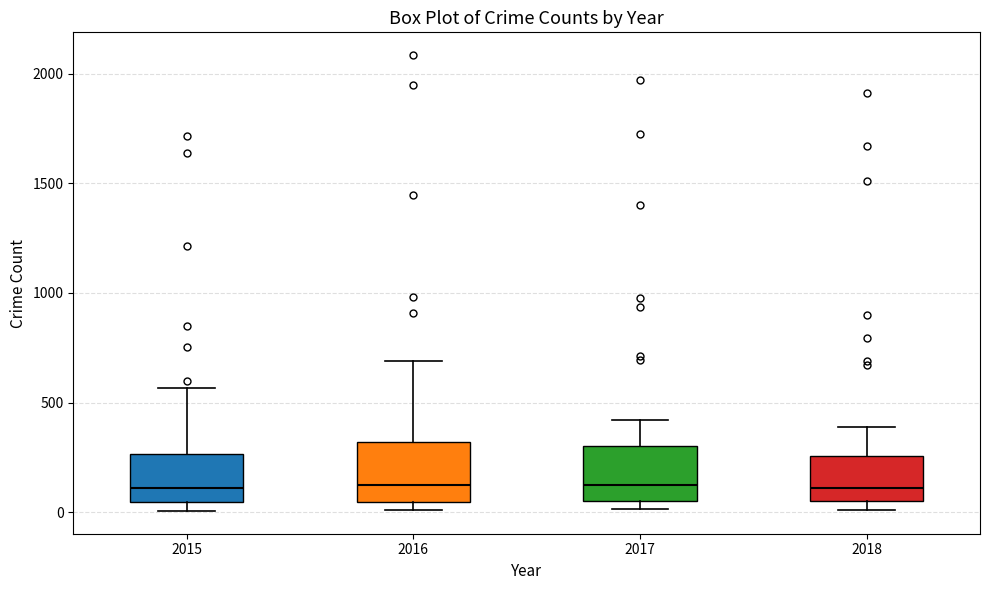

Reading left to right, read every box against the y-axis: the position of its median line, the range the box covers, and the ends of its whiskers. The values are not printed on the chart, so give them approximately, as read against the axis.

2015: median 100, box 50 to 250, whiskers 0 to 550
2016: median 150, box 50 to 300, whiskers 0 to 700
2017: median 100, box 50 to 300, whiskers 0 to 400
2018: median 100, box 50 to 250, whiskers 0 to 400